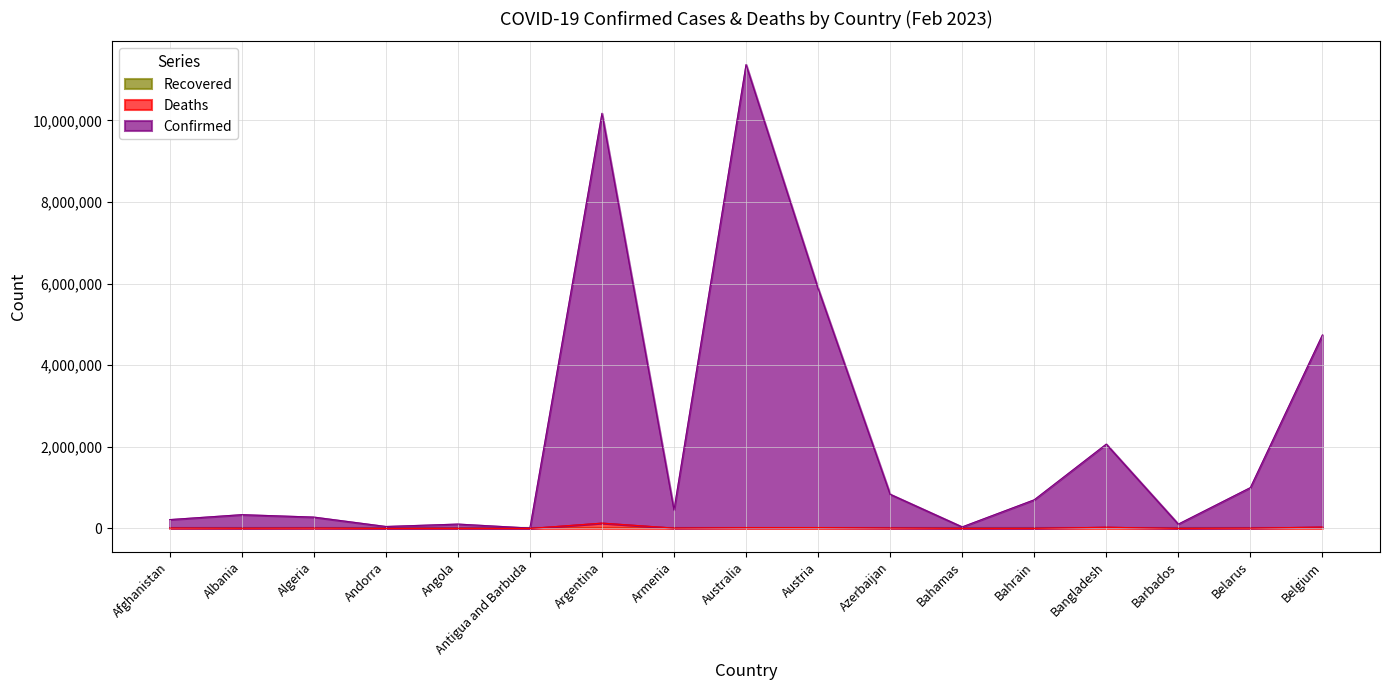

Between Algeria and Belgium, which series saw the biggest shift?

Confirmed